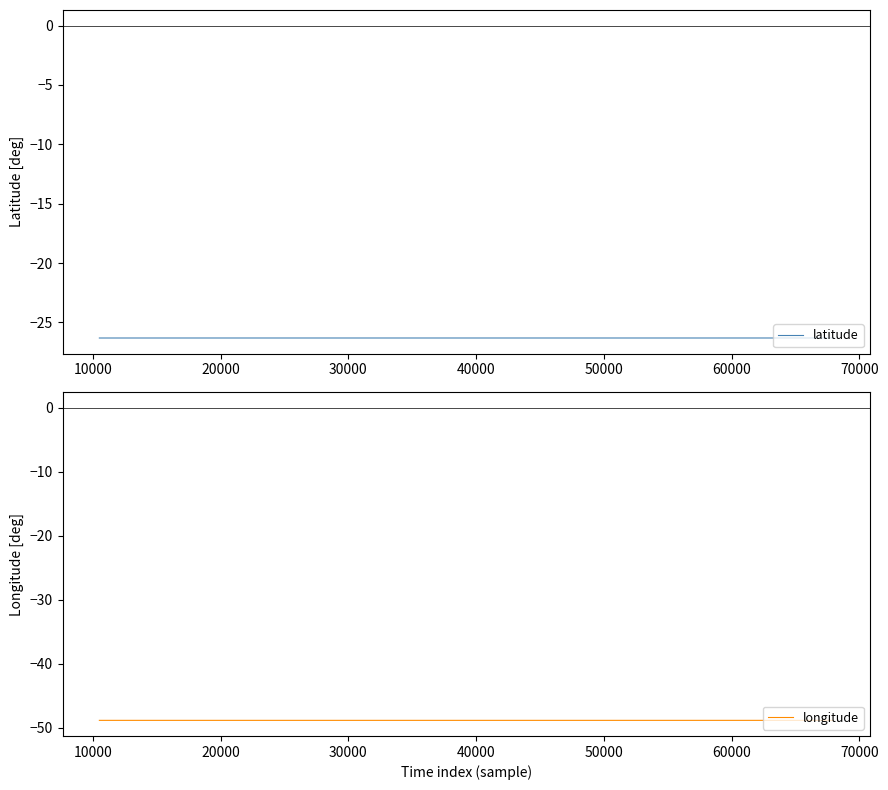

How many lines are shown in the chart?

2